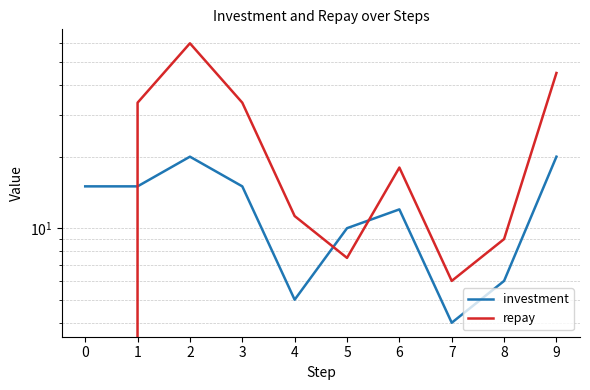

At which label is investment closest to 12?

6